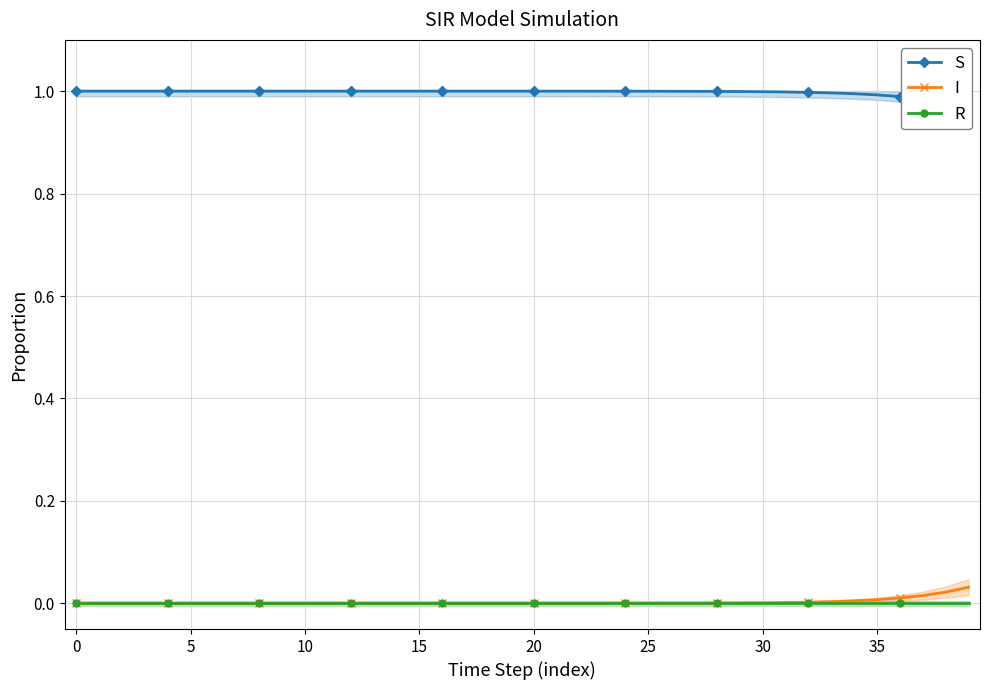

The I series shows 0.0 at 16. True or false?

False